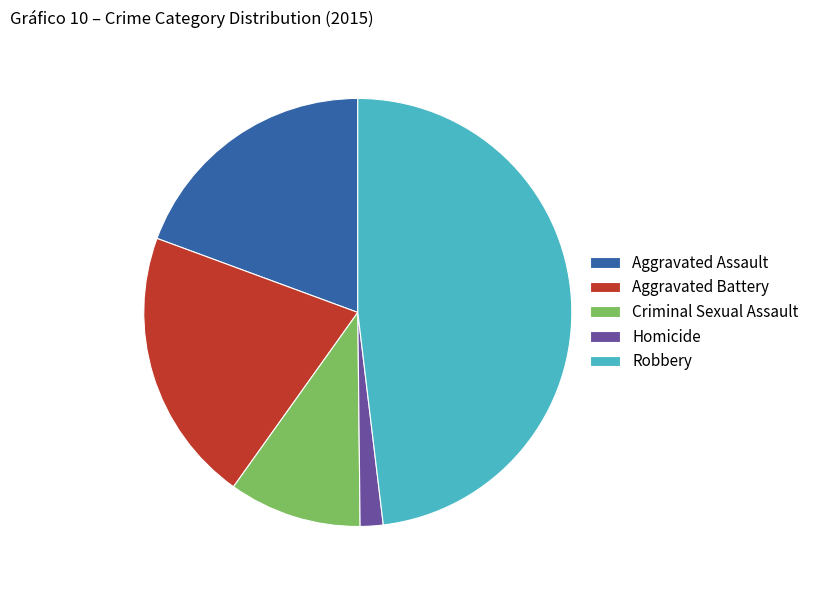

Which slice is the largest?

Robbery